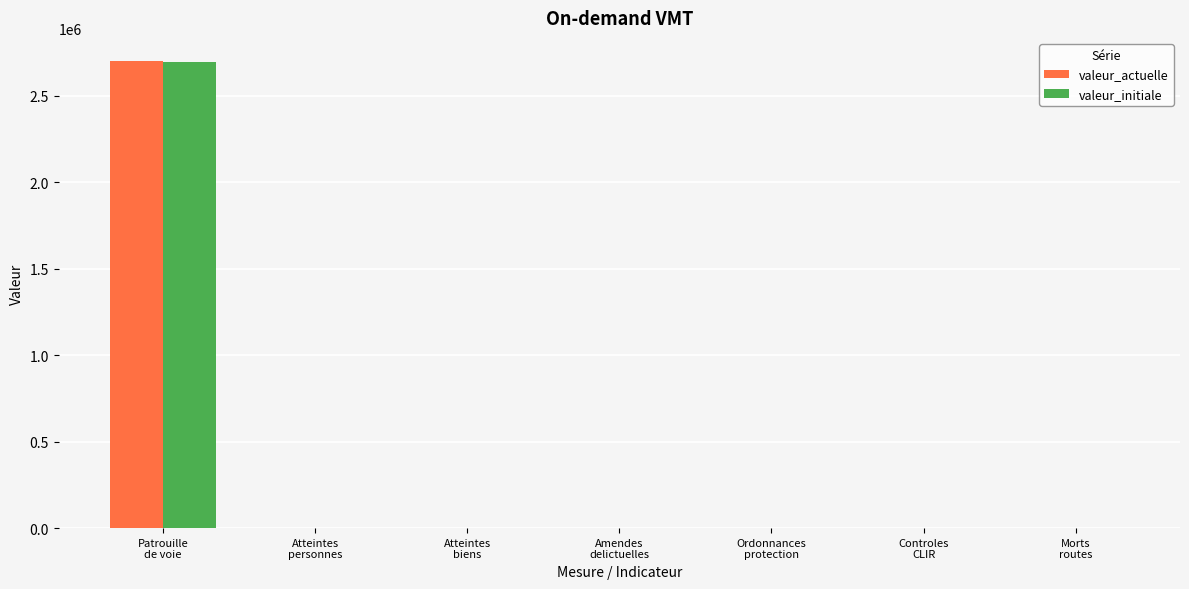

What are all the series names shown in the legend?

valeur_actuelle, valeur_initiale